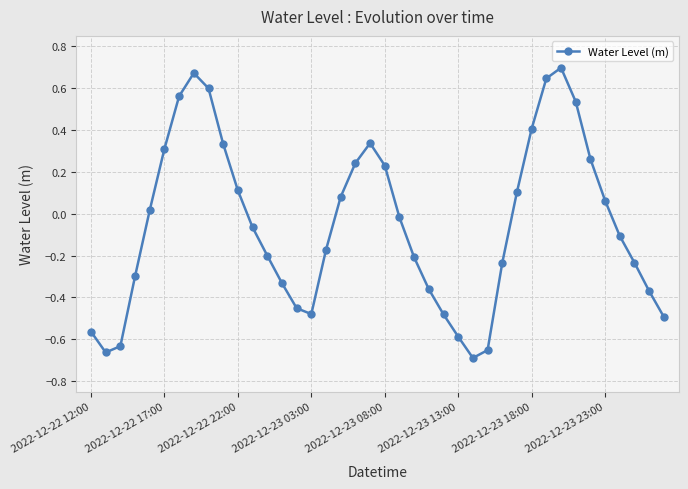

What is the difference between the maximum and minimum values?

1.4